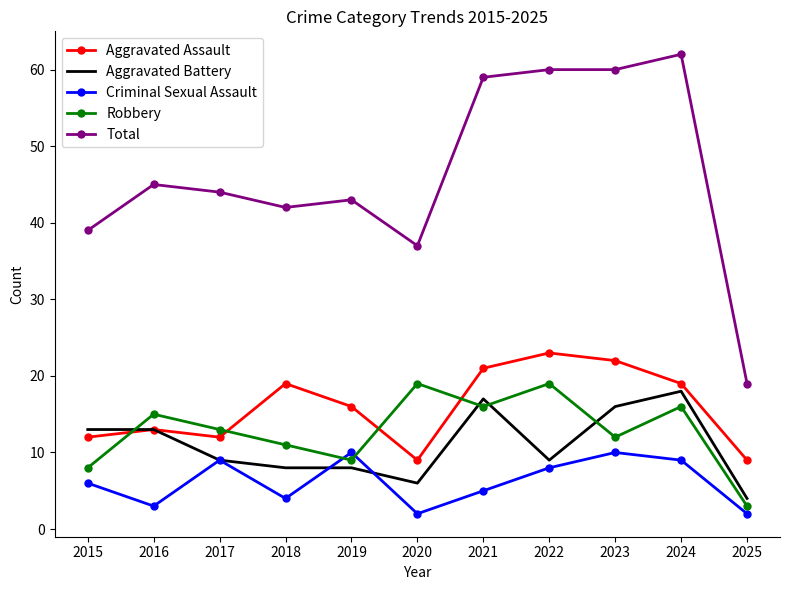

Where do Robbery and Aggravated Assault first cross each other?

2015 and 2016